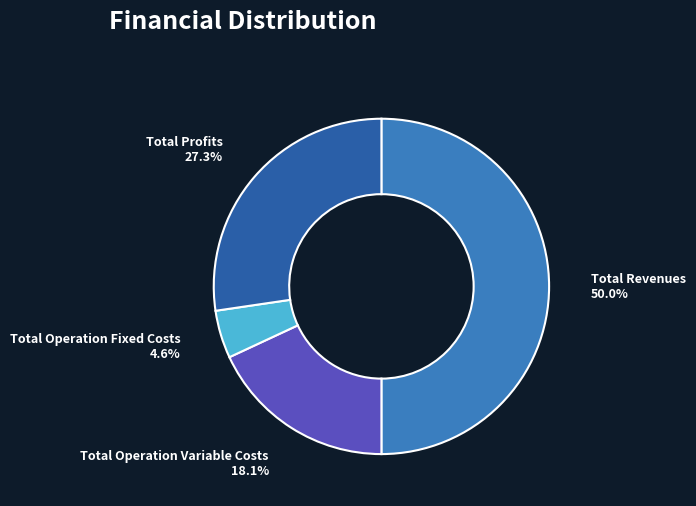

The Total Operation Variable Costs slice represents 8% of the pie. True or false?

False